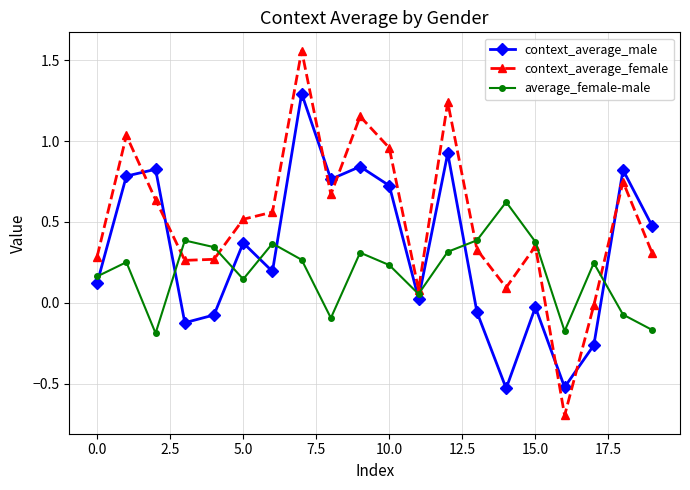

List the series in order of their peak value, lowest first.

average_female-male, context_average_male, context_average_female